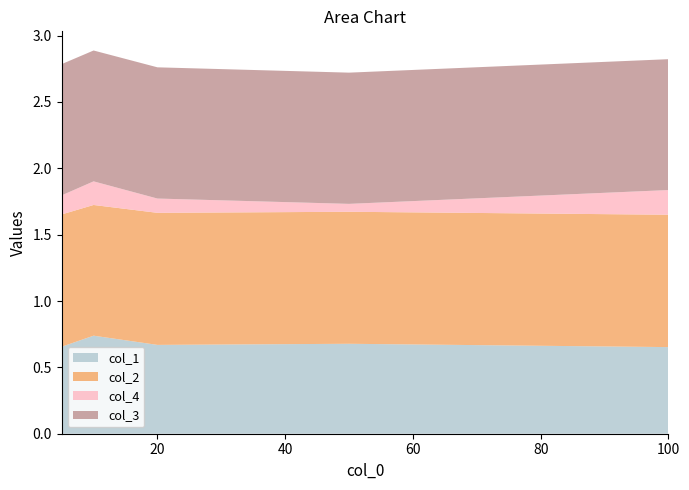

Reading left to right, transcribe all the data shown in this chart.

col_1: 0.7	0.7	0.7	0.7	0.7
col_2: 1.0	1.0	1.0	1.0	1.0
col_4: 0.1	0.2	0.1	0.1	0.2
col_3: 1.0	1.0	1.0	1.0	1.0